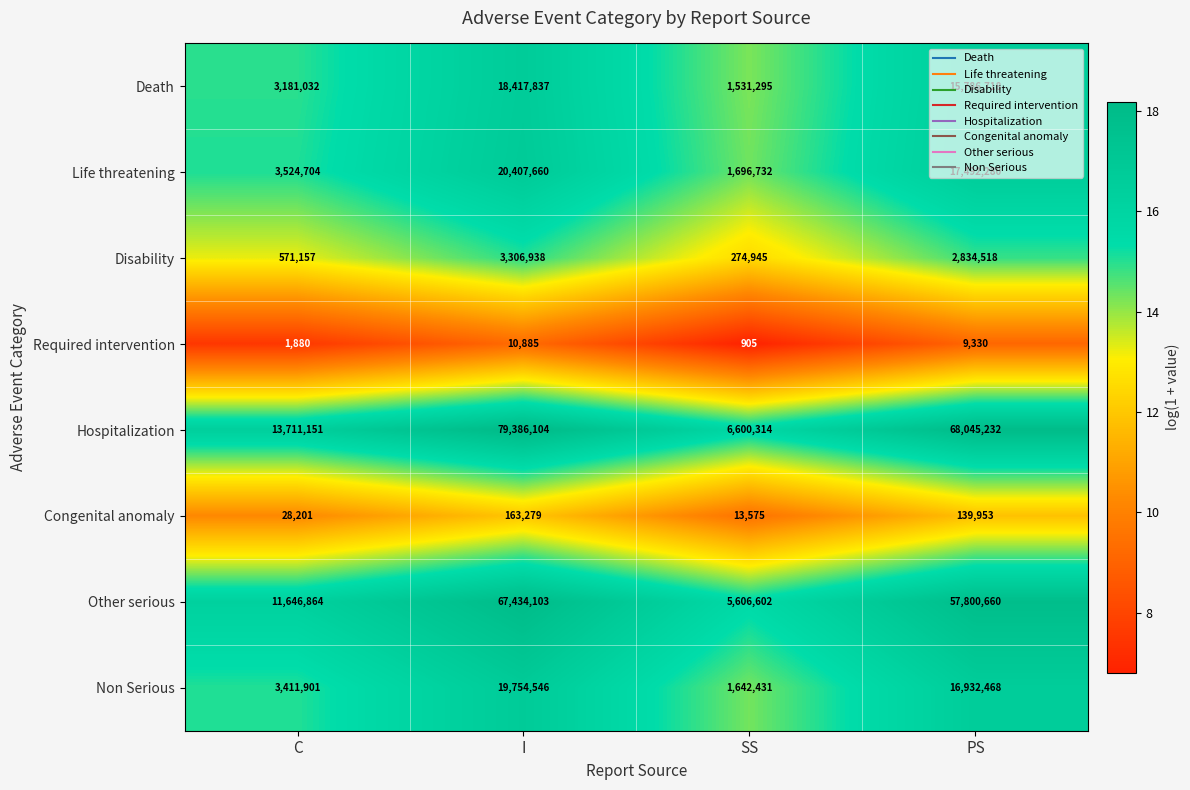

True or false: Death has a value of 1393948 at C.

False